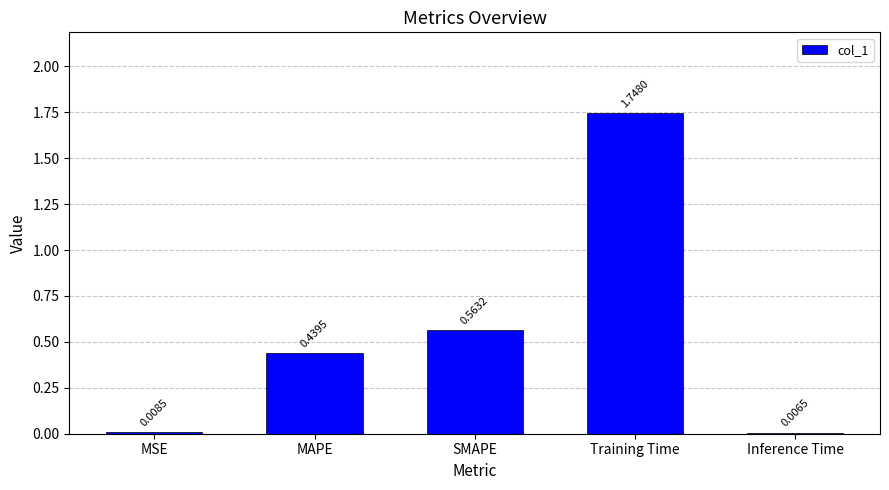

Which has a higher value, Training Time or Inference Time?

Training Time